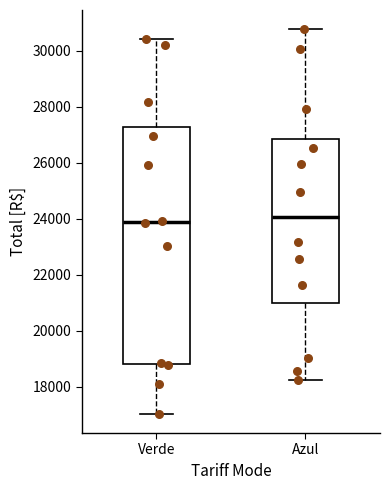

Where is the lower edge of the box for Azul on the y-axis? The values are not printed on the chart, so give them approximately, as read against the axis.

21000